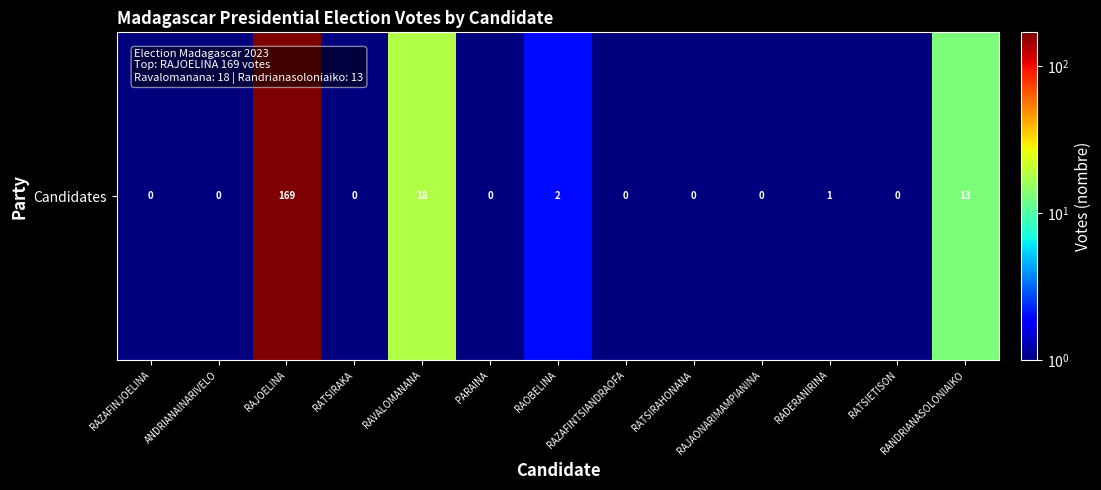

The chart shows a value of 169.0 at RAJOELINA. True or false?

True